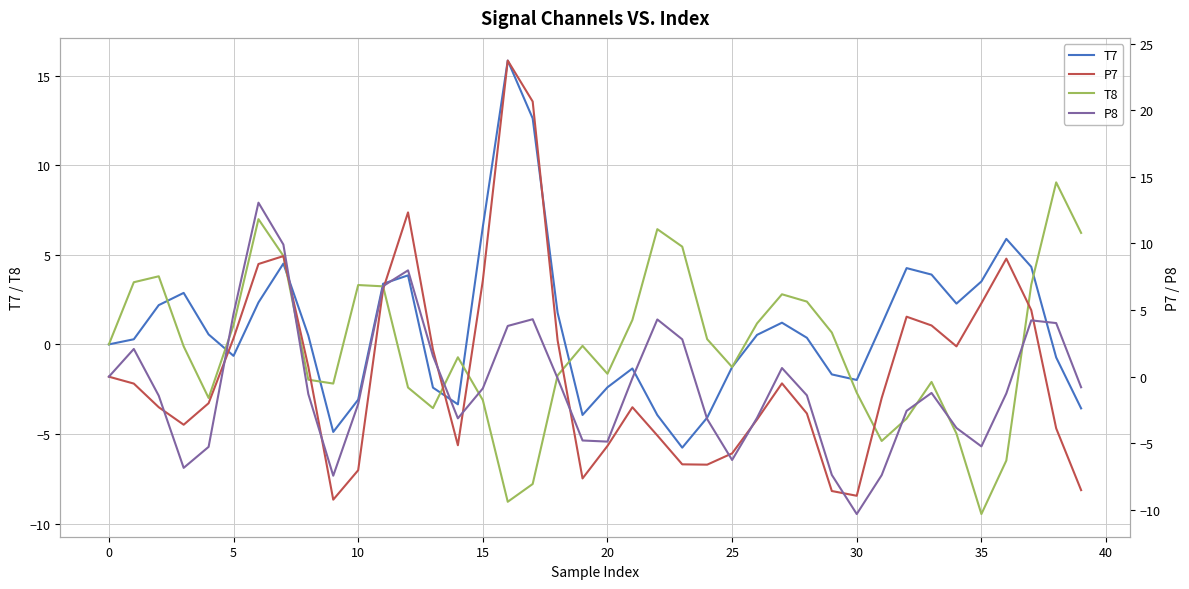

At how many categories does at least one series exceed -10?

40